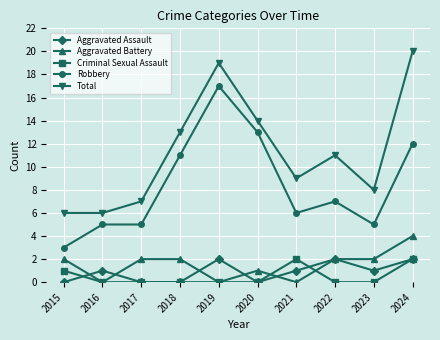

Reading right to left, transcribe all the data shown in this chart.

Aggravated Assault: 2024=2	2023=1	2022=2	2021=1	2020=0	2019=2	2018=0	2017=0	2016=1	2015=0
Aggravated Battery: 2024=4	2023=2	2022=2	2021=0	2020=1	2019=0	2018=2	2017=2	2016=0	2015=2
Criminal Sexual Assault: 2024=2	2023=0	2022=0	2021=2	2020=0	2019=0	2018=0	2017=0	2016=0	2015=1
Robbery: 2024=12	2023=5	2022=7	2021=6	2020=13	2019=17	2018=11	2017=5	2016=5	2015=3
Total: 2024=20	2023=8	2022=11	2021=9	2020=14	2019=19	2018=13	2017=7	2016=6	2015=6